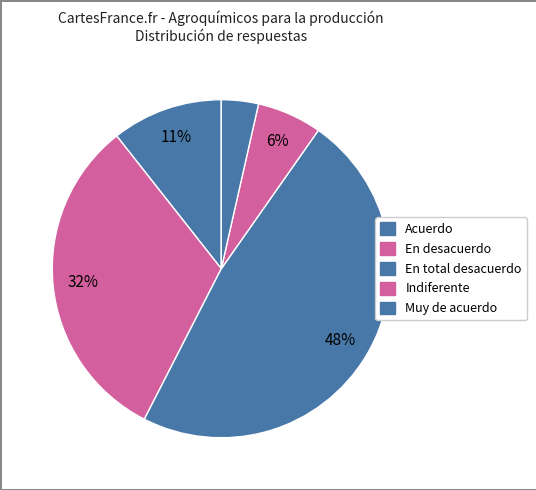

Which slice is the smallest?

Muy de acuerdo